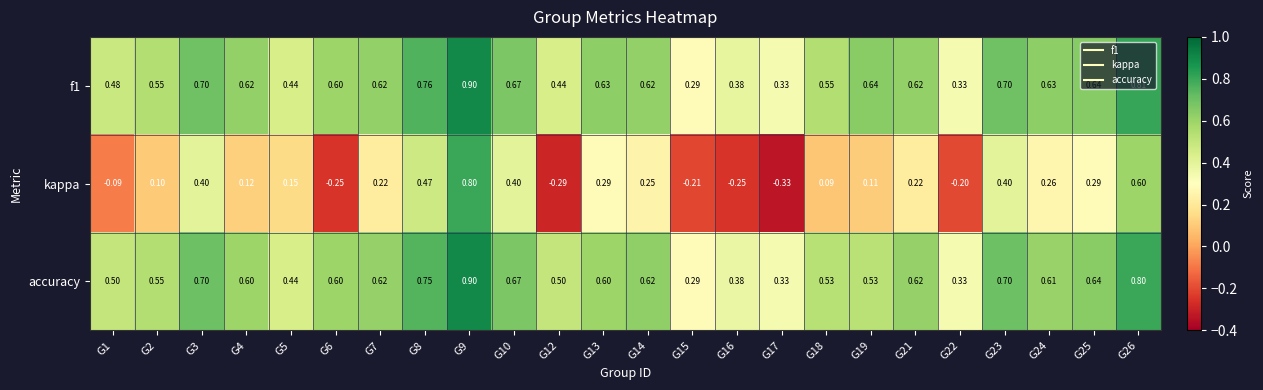

How many distinct data groups are displayed?

3